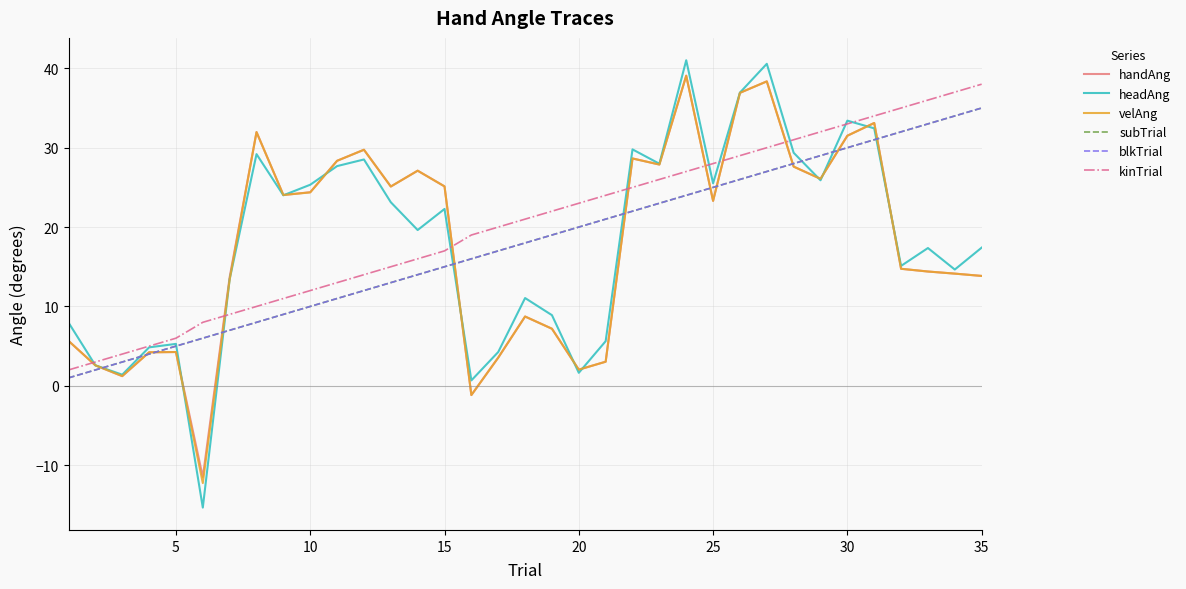

What is the smallest value displayed?

-15.3